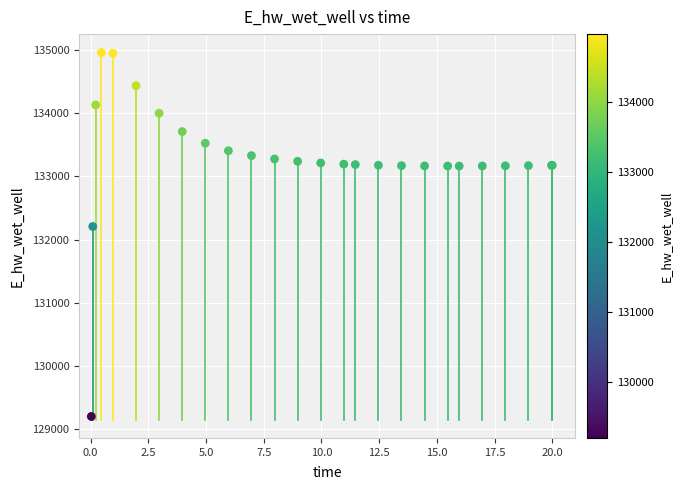

What Y value in the scatter plot is closest to 132080?

132207.0